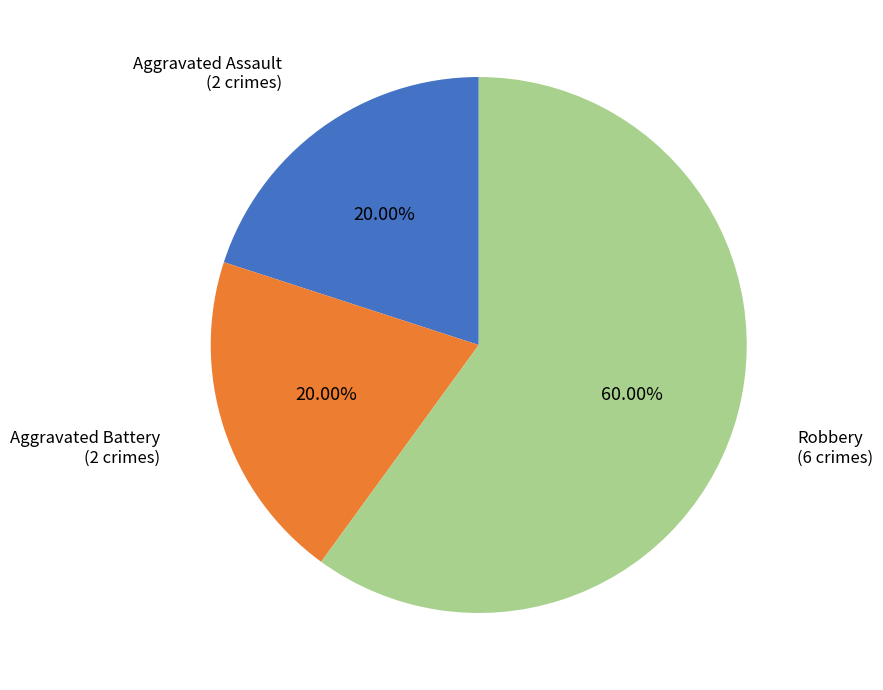

How many slices are in this pie chart?

3